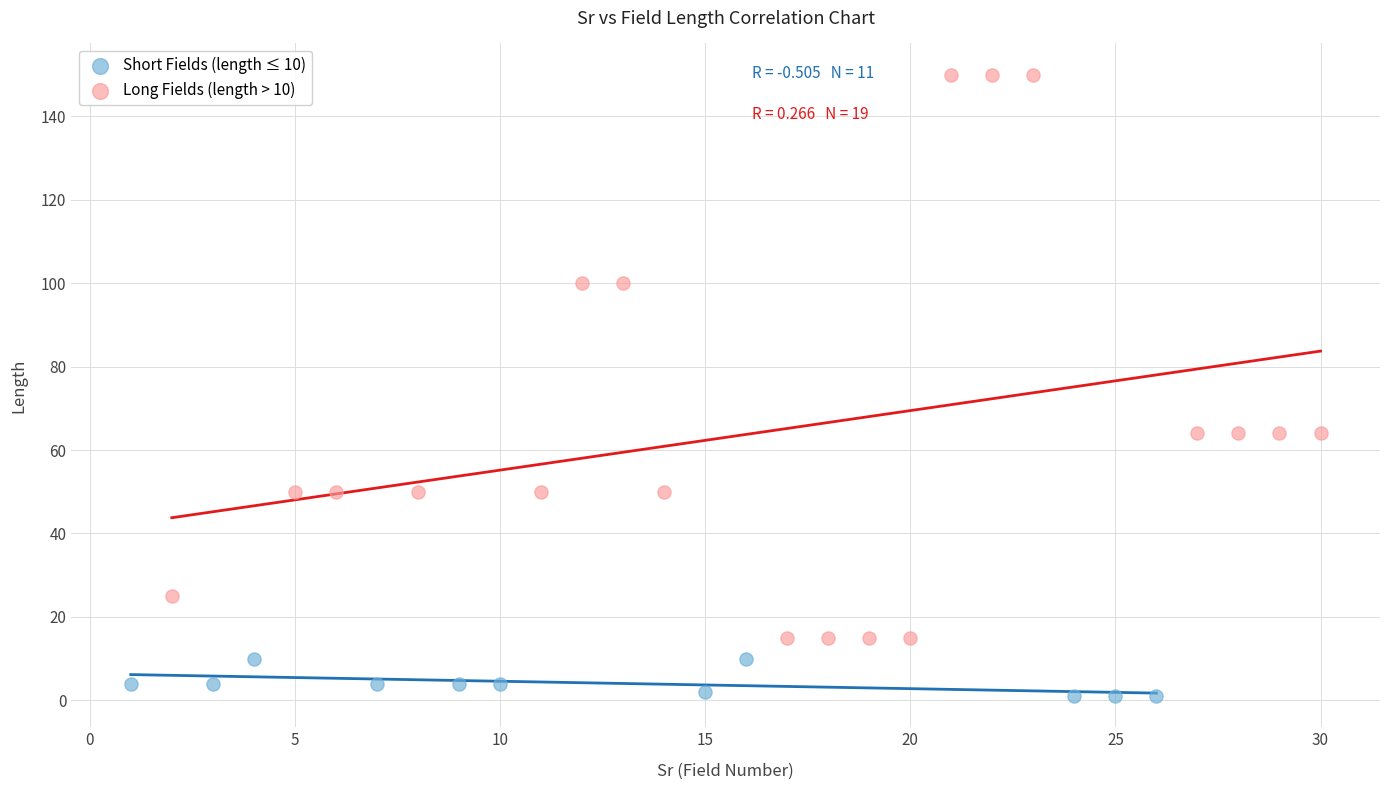

Which series reaches the minimum Y coordinate?

Short Fields (length ≤ 10)